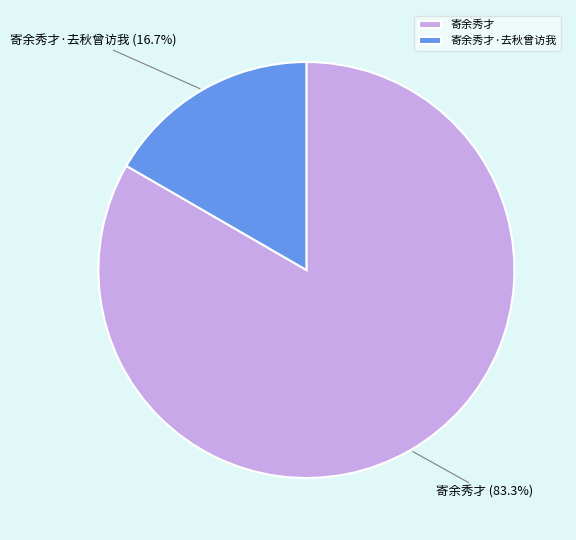

To the nearest percent, what portion does 寄余秀才 represent?

83%